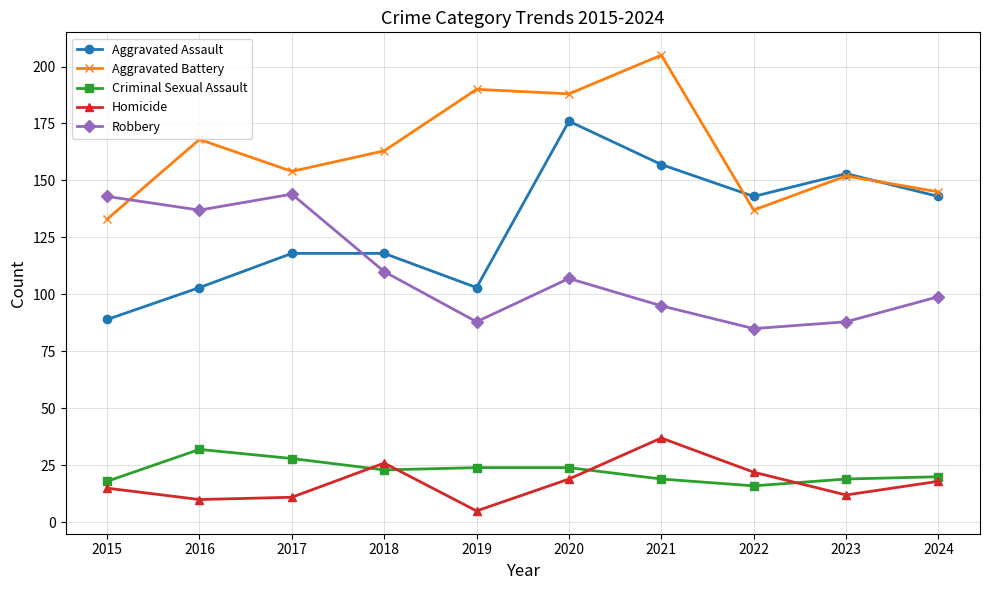

At which label does Aggravated Battery reach its peak?

2021